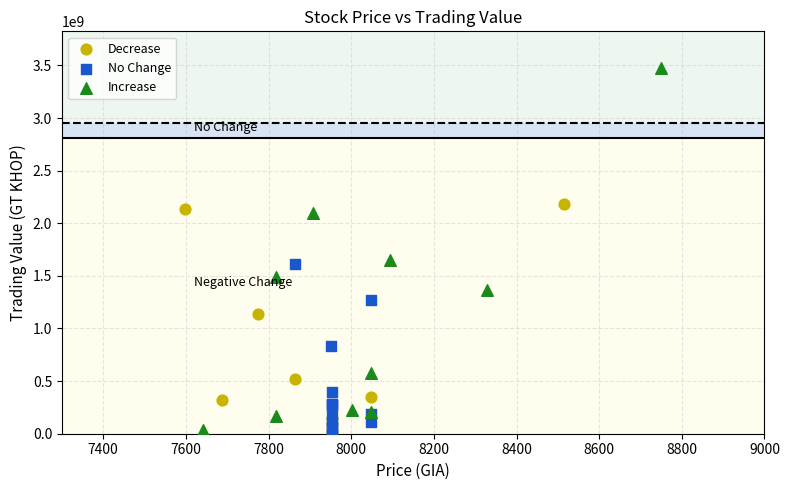

Which series has the widest spread of Y values?

Increase